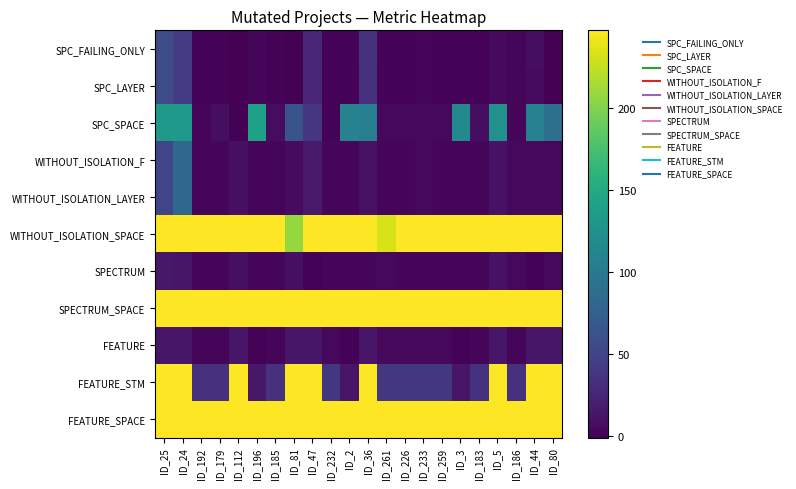

Reading right to left, transcribe all the data shown in this chart.

SPC_FAILING_ONLY: ID_80=-1	ID_44=8	ID_186=2	ID_5=5	ID_183=1	ID_3=1	ID_259=1	ID_233=2	ID_226=1	ID_261=1	ID_36=34	ID_2=1	ID_232=1	ID_47=26	ID_81=-1	ID_185=1	ID_196=3	ID_112=-1	ID_179=1	ID_192=1	ID_24=42	ID_25=57
SPC_LAYER: ID_80=-1	ID_44=6	ID_186=2	ID_5=5	ID_183=1	ID_3=1	ID_259=1	ID_233=2	ID_226=1	ID_261=1	ID_36=33	ID_2=1	ID_232=1	ID_47=26	ID_81=-1	ID_185=1	ID_196=3	ID_112=-1	ID_179=1	ID_192=1	ID_24=42	ID_25=57
SPC_SPACE: ID_80=91	ID_44=109	ID_186=2	ID_5=124	ID_183=8	ID_3=117	ID_259=4	ID_233=4	ID_226=4	ID_261=4	ID_36=105	ID_2=109	ID_232=1	ID_47=38	ID_81=63	ID_185=7	ID_196=141	ID_112=0	ID_179=8	ID_192=2	ID_24=133	ID_25=133
WITHOUT_ISOLATION_F: ID_80=4	ID_44=4	ID_186=4	ID_5=11	ID_183=2	ID_3=2	ID_259=2	ID_233=4	ID_226=2	ID_261=2	ID_36=10	ID_2=2	ID_232=2	ID_47=17	ID_81=6	ID_185=2	ID_196=3	ID_112=9	ID_179=2	ID_192=2	ID_24=83	ID_25=51
WITHOUT_ISOLATION_LAYER: ID_80=4	ID_44=4	ID_186=4	ID_5=11	ID_183=2	ID_3=2	ID_259=2	ID_233=4	ID_226=2	ID_261=2	ID_36=10	ID_2=2	ID_232=2	ID_47=17	ID_81=6	ID_185=2	ID_196=3	ID_112=9	ID_179=2	ID_192=2	ID_24=82	ID_25=51
WITHOUT_ISOLATION_SPACE: ID_80=247	ID_44=247	ID_186=247	ID_5=247	ID_183=247	ID_3=247	ID_259=247	ID_233=247	ID_226=247	ID_261=232	ID_36=247	ID_2=247	ID_232=247	ID_47=247	ID_81=208	ID_185=247	ID_196=247	ID_112=247	ID_179=247	ID_192=247	ID_24=247	ID_25=247
SPECTRUM: ID_80=4	ID_44=1	ID_186=4	ID_5=11	ID_183=2	ID_3=2	ID_259=2	ID_233=2	ID_226=2	ID_261=4	ID_36=3	ID_2=2	ID_232=2	ID_47=1	ID_81=9	ID_185=2	ID_196=2	ID_112=9	ID_179=2	ID_192=2	ID_24=13	ID_25=15
SPECTRUM_SPACE: ID_80=247	ID_44=247	ID_186=247	ID_5=247	ID_183=247	ID_3=247	ID_259=247	ID_233=247	ID_226=247	ID_261=247	ID_36=247	ID_2=247	ID_232=247	ID_47=247	ID_81=247	ID_185=247	ID_196=247	ID_112=247	ID_179=247	ID_192=247	ID_24=247	ID_25=247
FEATURE: ID_80=14	ID_44=14	ID_186=3	ID_5=14	ID_183=3	ID_3=1	ID_259=4	ID_233=4	ID_226=4	ID_261=4	ID_36=14	ID_2=1	ID_232=4	ID_47=14	ID_81=14	ID_185=3	ID_196=1	ID_112=14	ID_179=3	ID_192=3	ID_24=14	ID_25=14
FEATURE_STM: ID_80=247	ID_44=247	ID_186=34	ID_5=247	ID_183=34	ID_3=14	ID_259=39	ID_233=39	ID_226=39	ID_261=39	ID_36=247	ID_2=14	ID_232=39	ID_47=247	ID_81=247	ID_185=34	ID_196=15	ID_112=247	ID_179=34	ID_192=34	ID_24=247	ID_25=247
FEATURE_SPACE: ID_80=247	ID_44=247	ID_186=247	ID_5=247	ID_183=247	ID_3=247	ID_259=247	ID_233=247	ID_226=247	ID_261=247	ID_36=247	ID_2=247	ID_232=247	ID_47=247	ID_81=247	ID_185=247	ID_196=247	ID_112=247	ID_179=247	ID_192=247	ID_24=247	ID_25=247